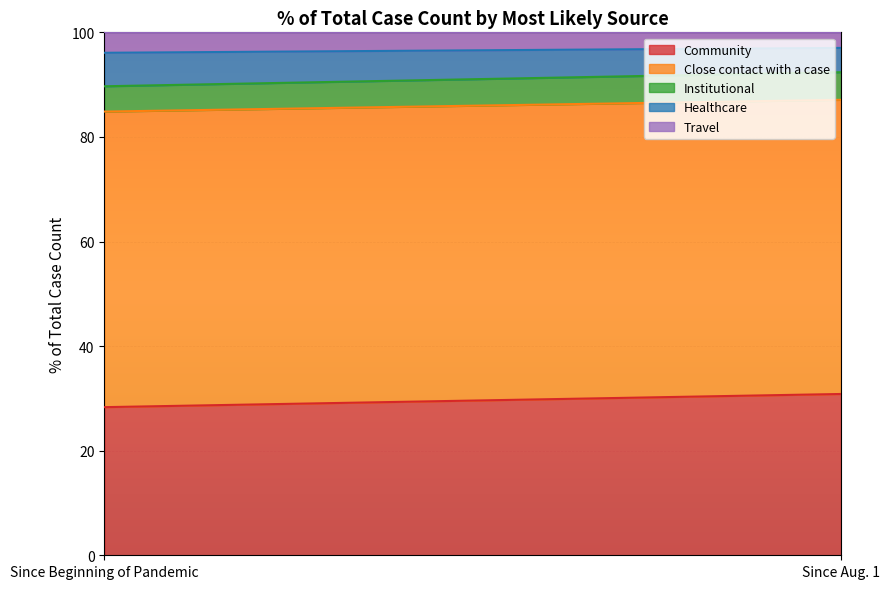

Reading right to left, what are all the values shown in this chart?

Community: 30.8	28.3
Close contact with a case: 56.3	56.5
Institutional: 5.3	4.8
Healthcare: 4.6	6.4
Travel: 3.0	3.9